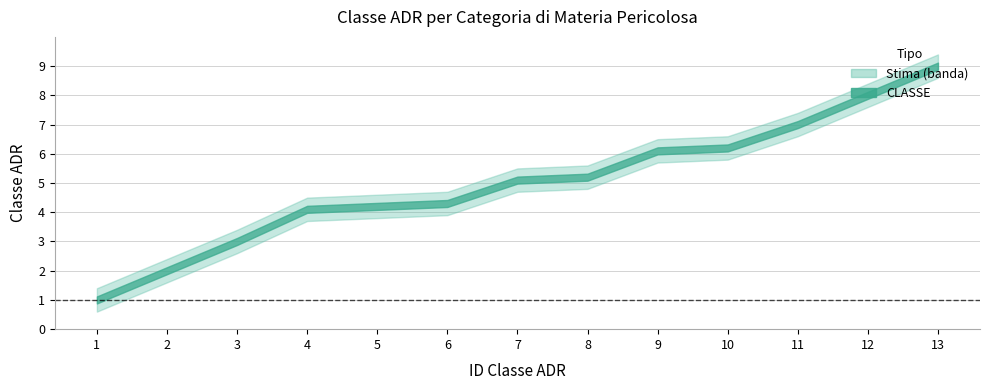

What is the ratio of the value at 10 to the value at 13?

0.7